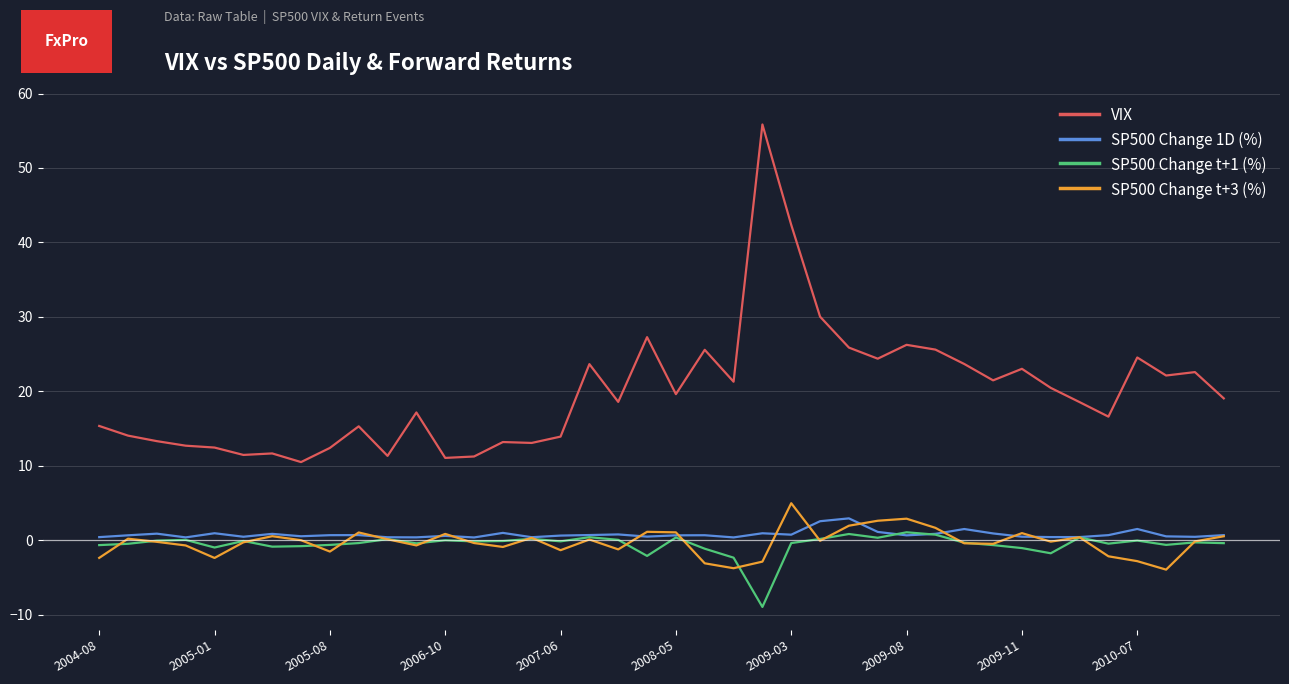

What is the highest value of the SP500 Change t+1 (%) series?

1.1